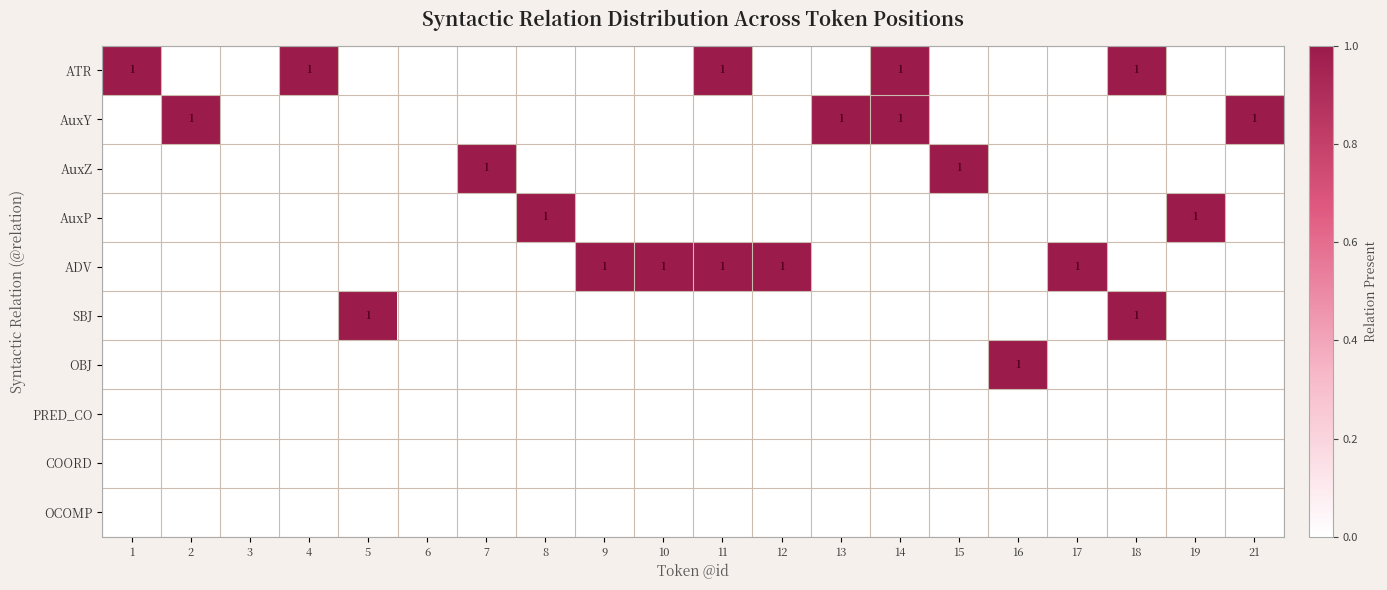

True or false: ADV has a value of 1 at 17.

True